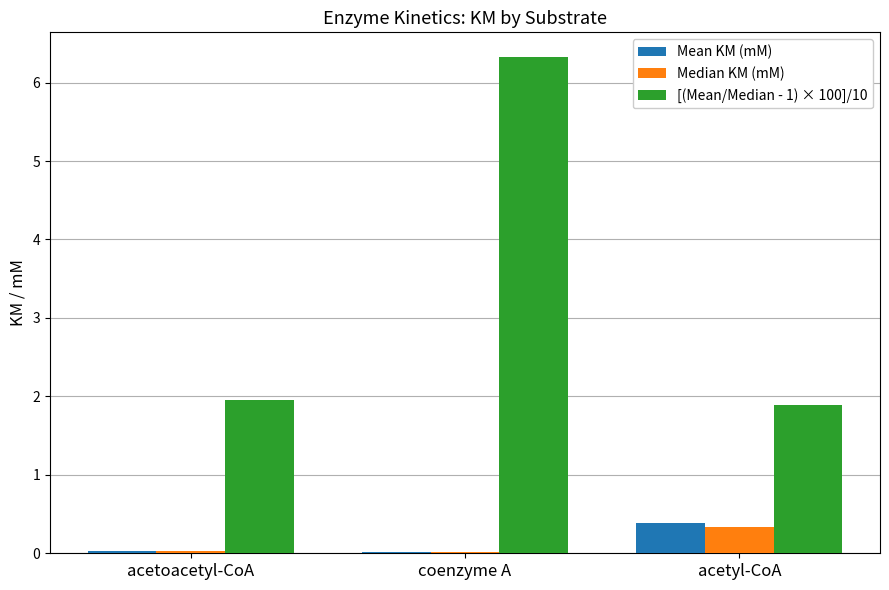

What is the maximum value for Median KM (mM)?

0.3